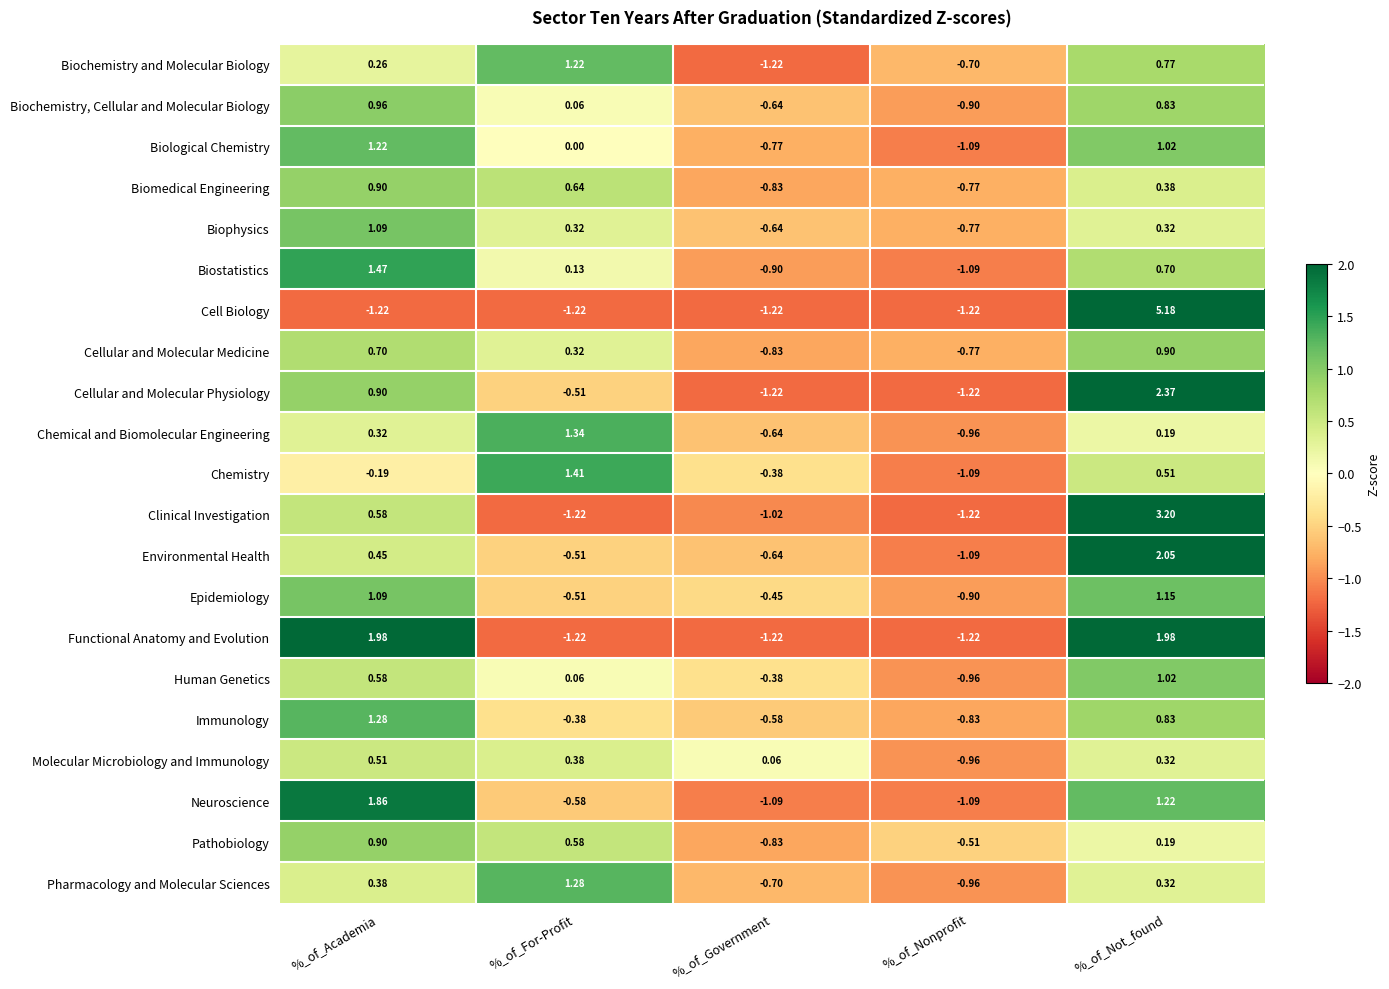

Between %_of_Academia and %_of_For-Profit, which series saw the biggest shift?

Functional Anatomy and Evolution